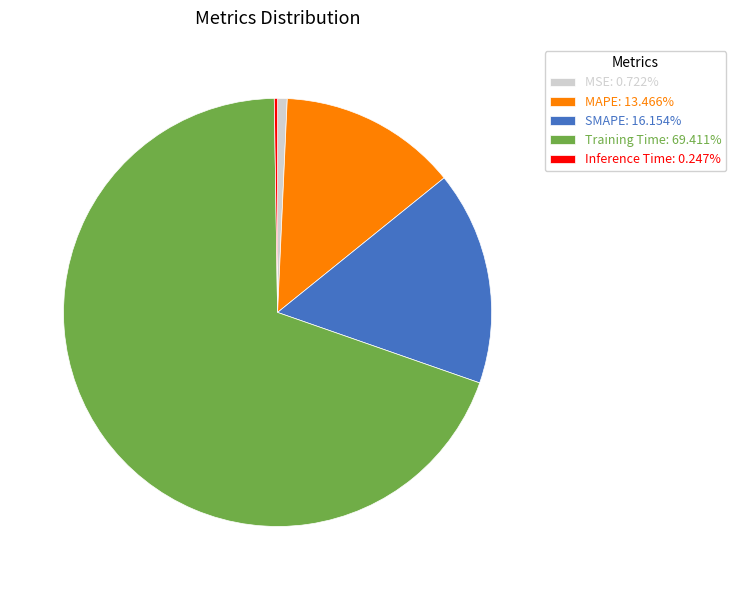

Combined, do Training Time: 69.411% and SMAPE: 16.154% account for over 50%?

Yes